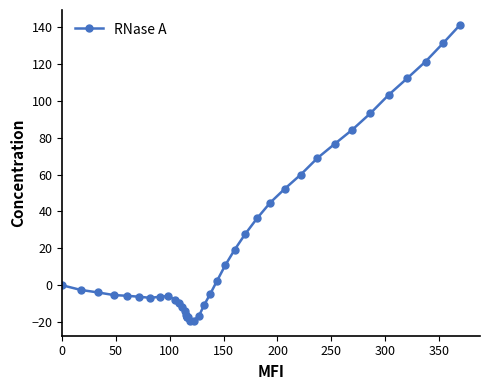

How many values are above zero?

17